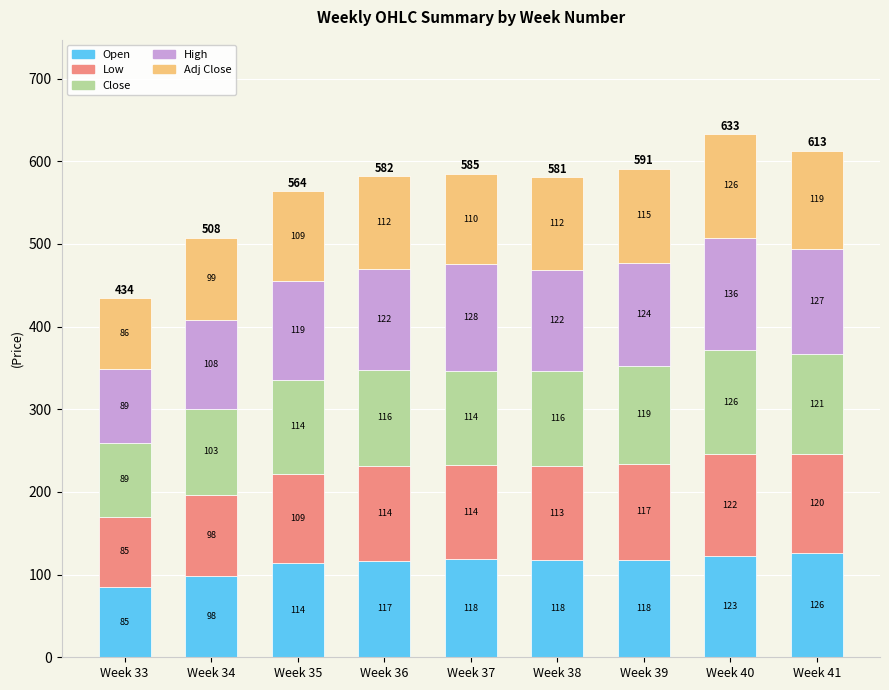

At which label does Open reach its peak?

Week 41